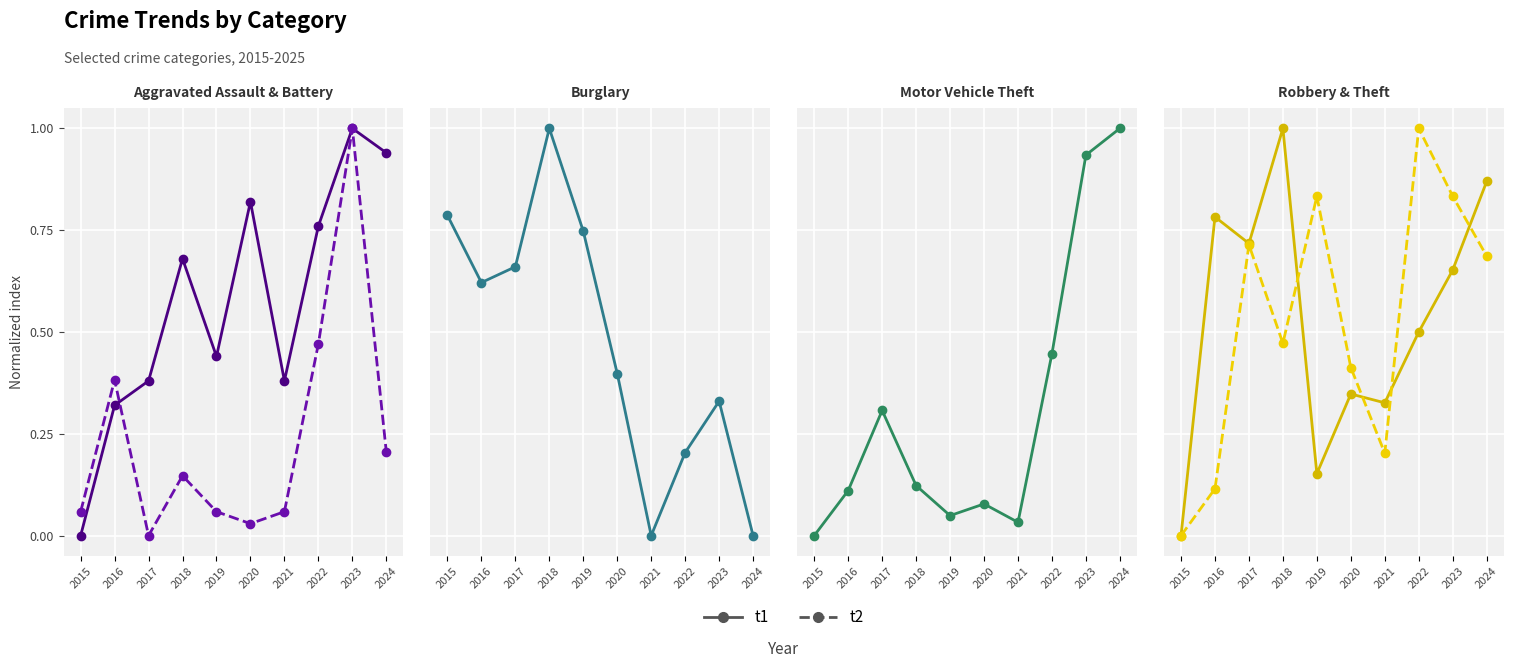

Does the chart display data point markers on the line(s)?

Yes